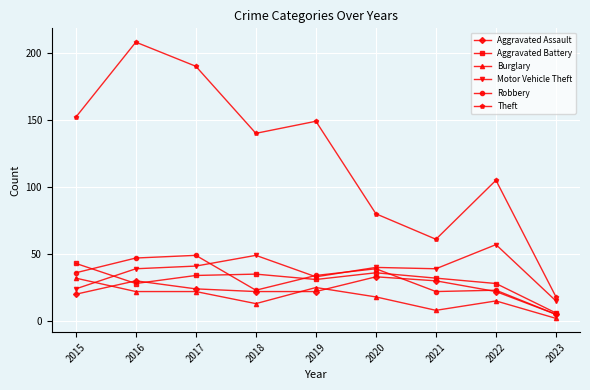

Reading right to left, what are all the values shown in this chart?

Aggravated Assault: 2023=5	2022=22	2021=30	2020=33	2019=22	2018=22	2017=24	2016=30	2015=20
Aggravated Battery: 2023=6	2022=28	2021=32	2020=36	2019=31	2018=35	2017=34	2016=28	2015=43
Burglary: 2023=2	2022=15	2021=8	2020=18	2019=25	2018=13	2017=22	2016=22	2015=32
Motor Vehicle Theft: 2023=15	2022=57	2021=39	2020=40	2019=33	2018=49	2017=41	2016=39	2015=24
Robbery: 2023=5	2022=23	2021=22	2020=39	2019=34	2018=23	2017=49	2016=47	2015=36
Theft: 2023=18	2022=105	2021=61	2020=80	2019=149	2018=140	2017=190	2016=208	2015=152